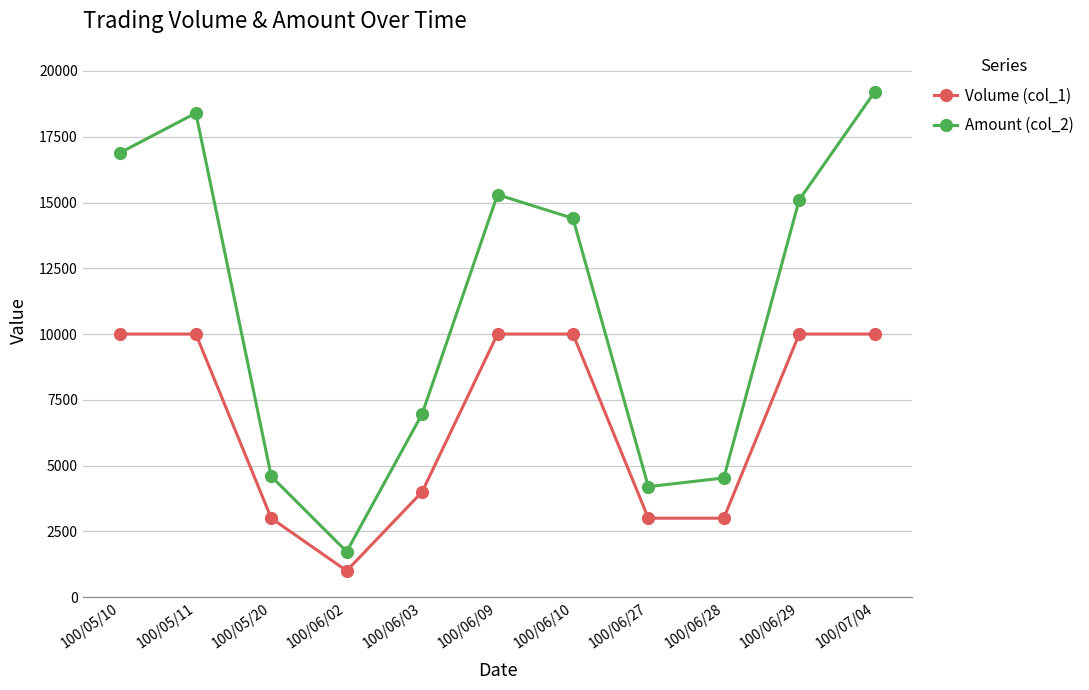

True or false: Volume (col_1) has a value of 4000 at 100/06/03.

True